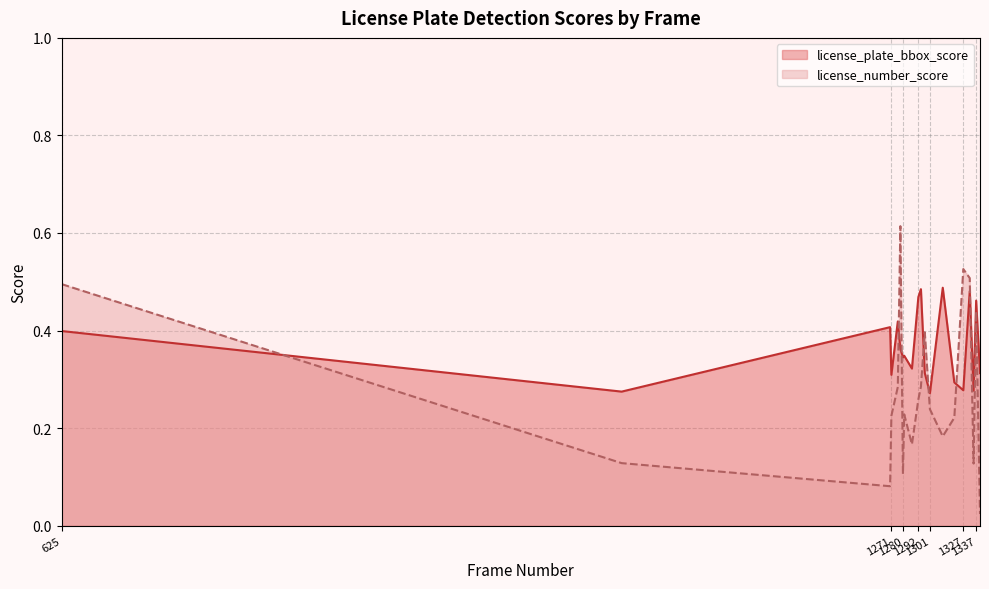

What is the value of the license_plate_bbox_score point at the 5th from the left?

0.4